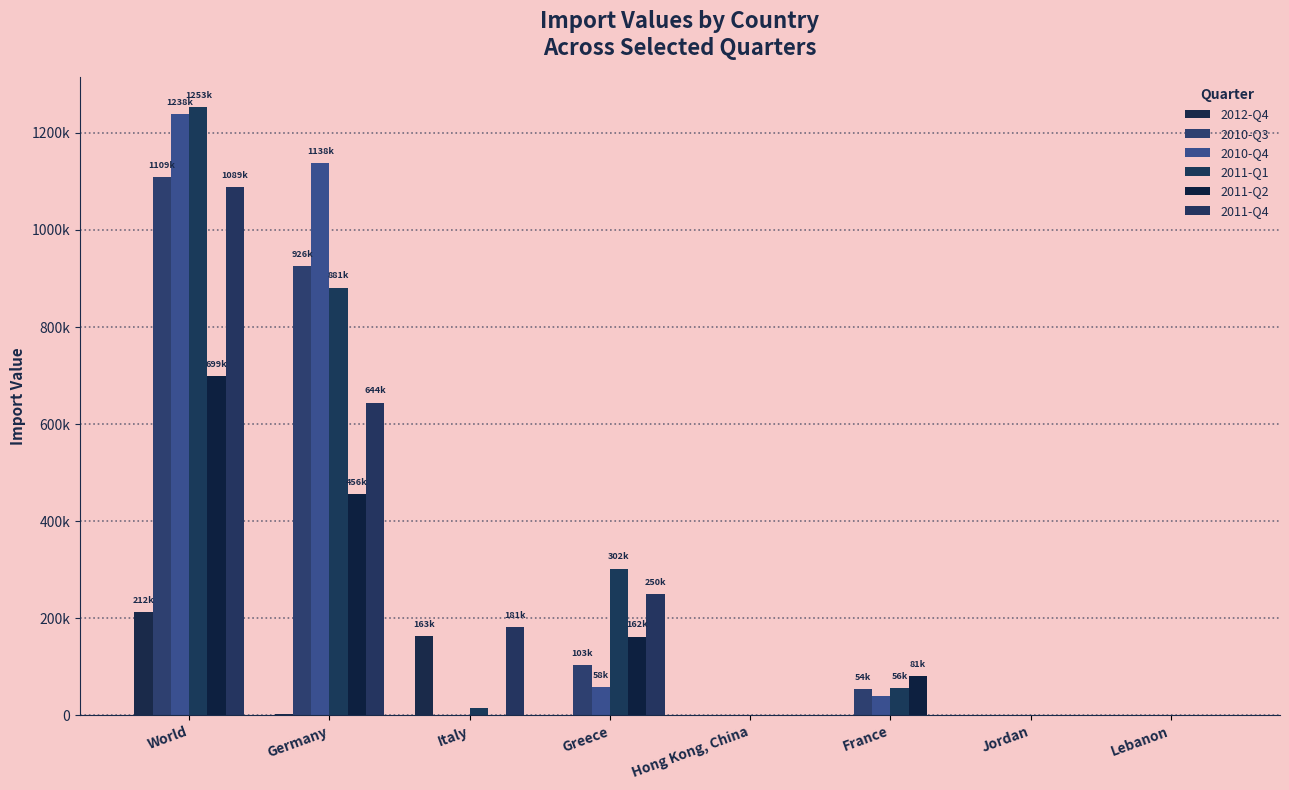

What are all the series names shown in the legend?

2012-Q4, 2010-Q3, 2010-Q4, 2011-Q1, 2011-Q2, 2011-Q4